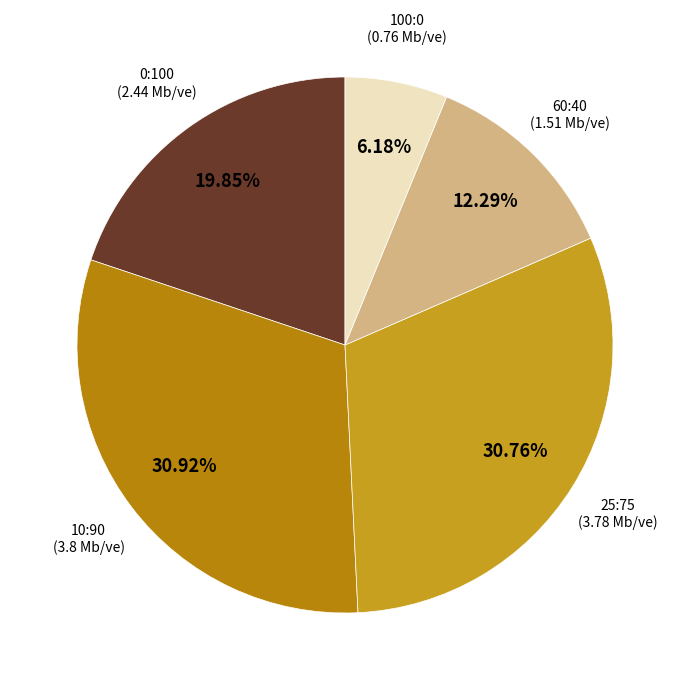

Do 60:40 (1.51 Mb/ve) and 0:100 (2.44 Mb/ve) together represent more than half of the pie?

No